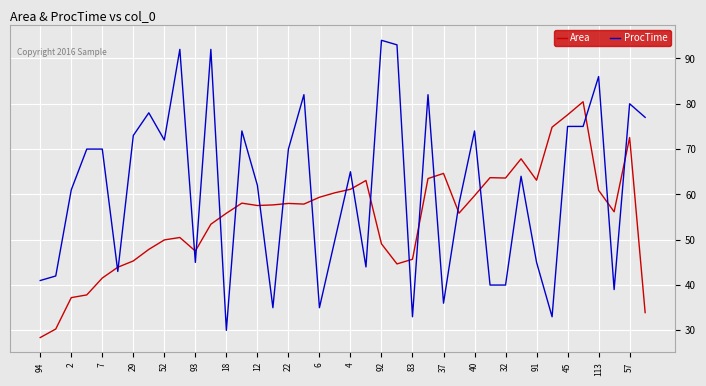

List the series in order of their overall mean, highest first.

ProcTime, Area